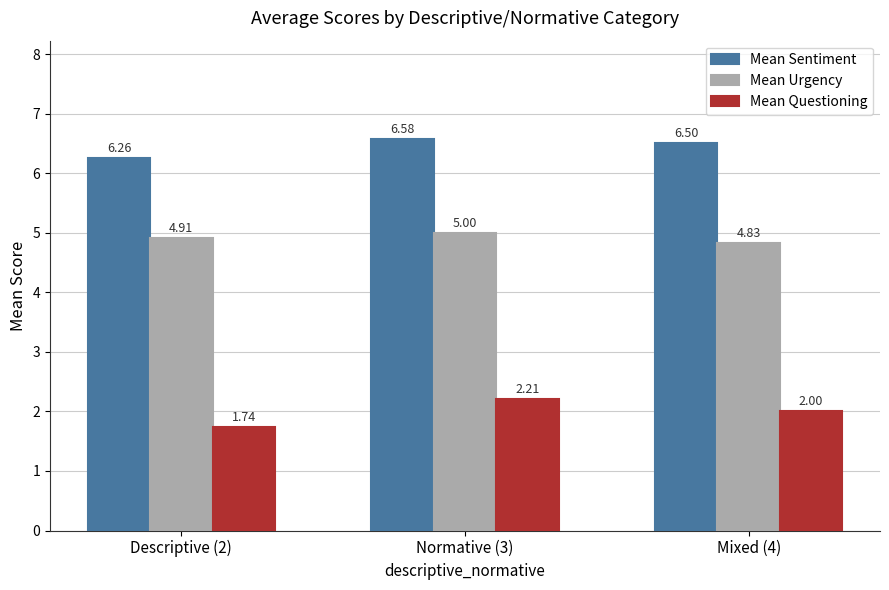

At which category is the sum across all series the highest?

Normative (3)